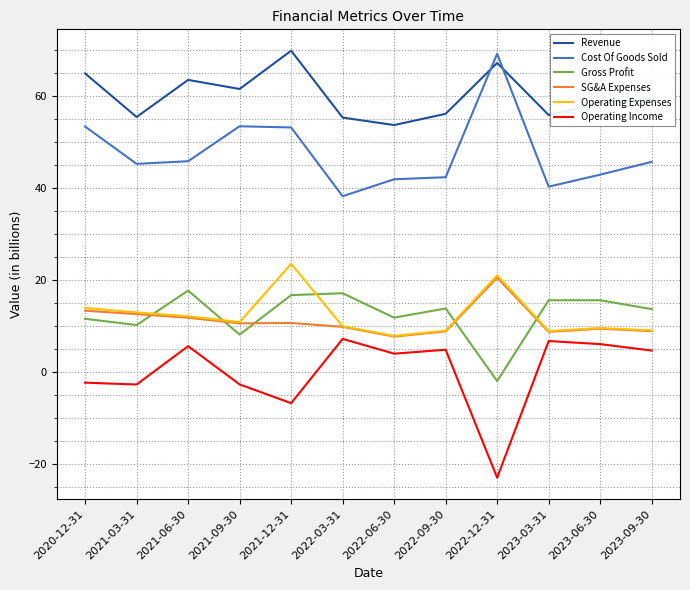

What is the spread (max minus min) of values at 2021-09-30?

64.3